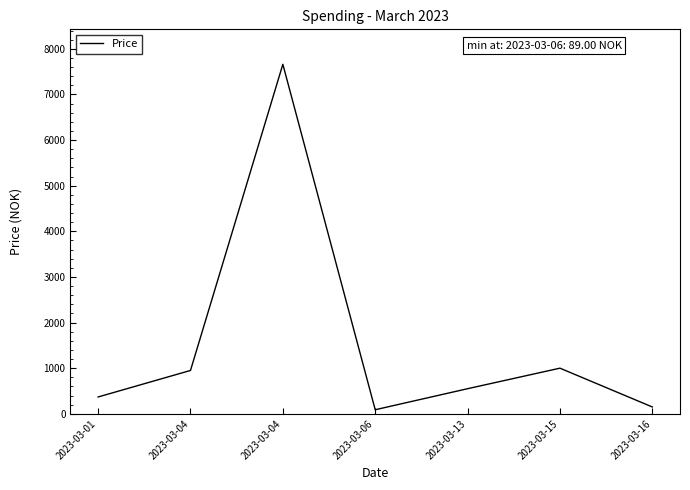

What is the difference between the maximum and minimum values?

7571